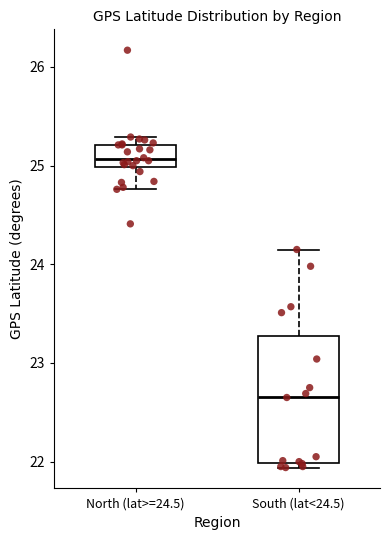

Which box is the tallest, from its lower edge to its upper edge?

South (lat<24.5)